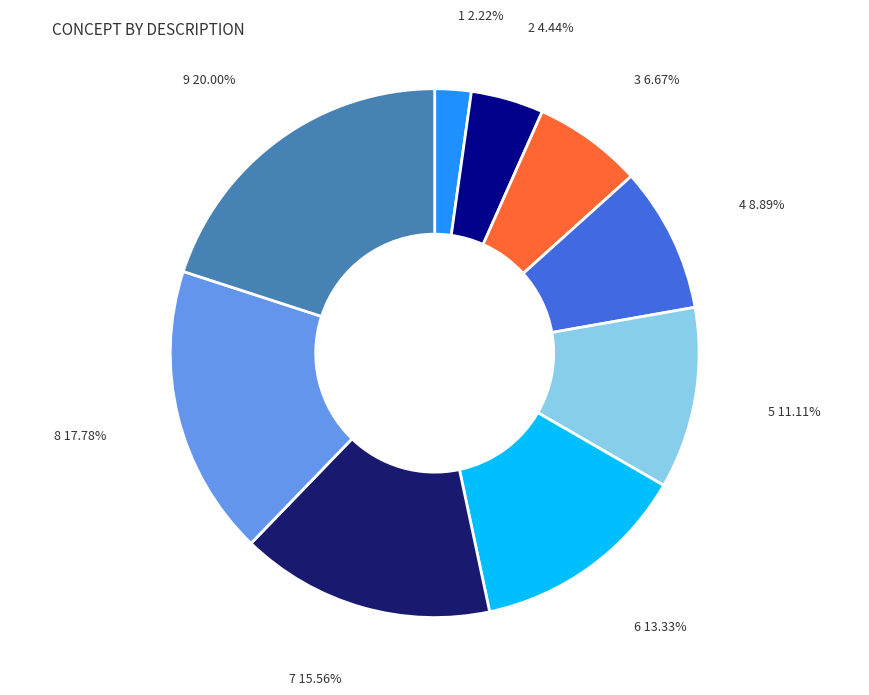

Is there a majority slice in this chart?

No